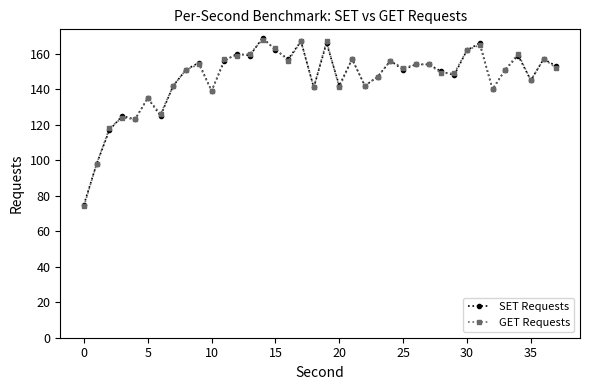

Reading left to right, what are all the values shown in this chart?

SET Requests: 75	98	117	125	123	135	125	142	151	155	139	156	160	159	169	162	157	167	141	166	142	157	142	147	156	151	154	154	150	148	162	166	140	151	159	145	157	153
GET Requests: 74	98	118	124	123	135	126	142	151	154	139	157	159	160	168	163	156	167	141	167	141	157	142	147	156	152	154	154	149	149	162	165	140	151	160	145	157	152